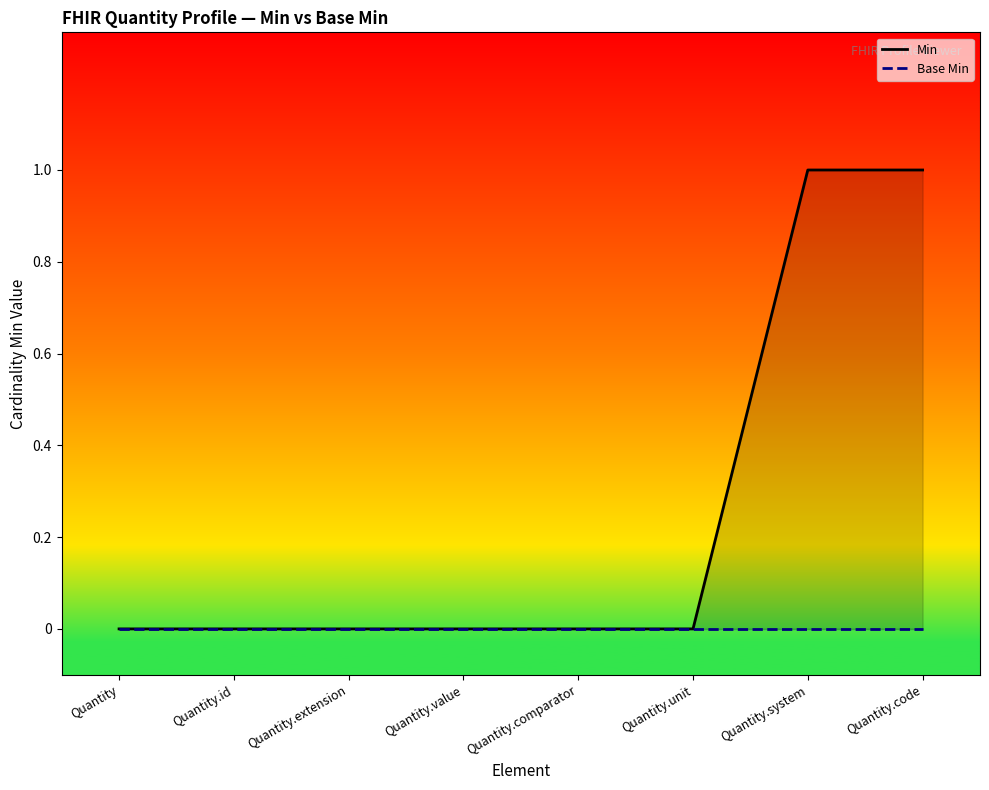

What is the difference between the highest and lowest values at Quantity.system?

1